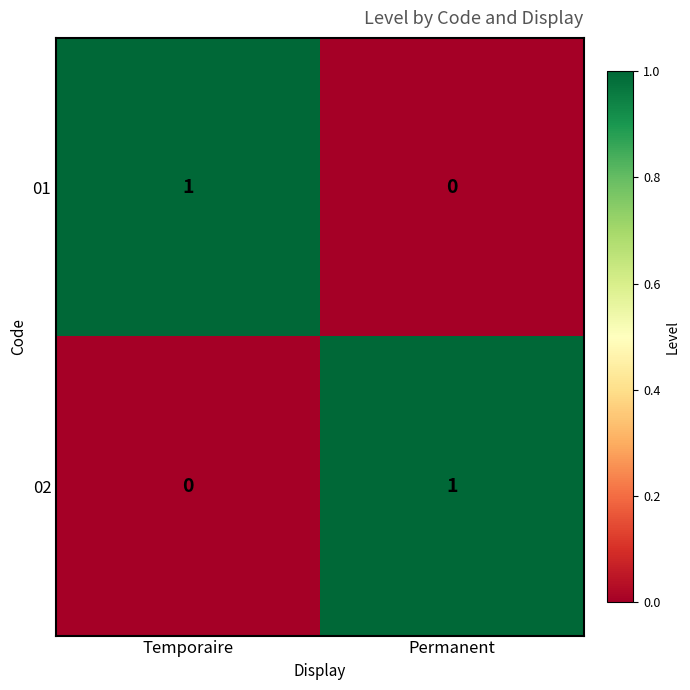

Rank the categories by 01 value from lowest to highest.

Permanent, Temporaire